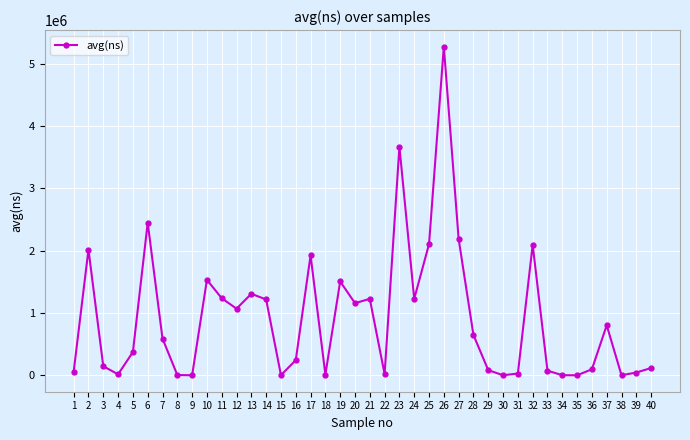

What is the difference between the maximum and second lowest values?

5270503